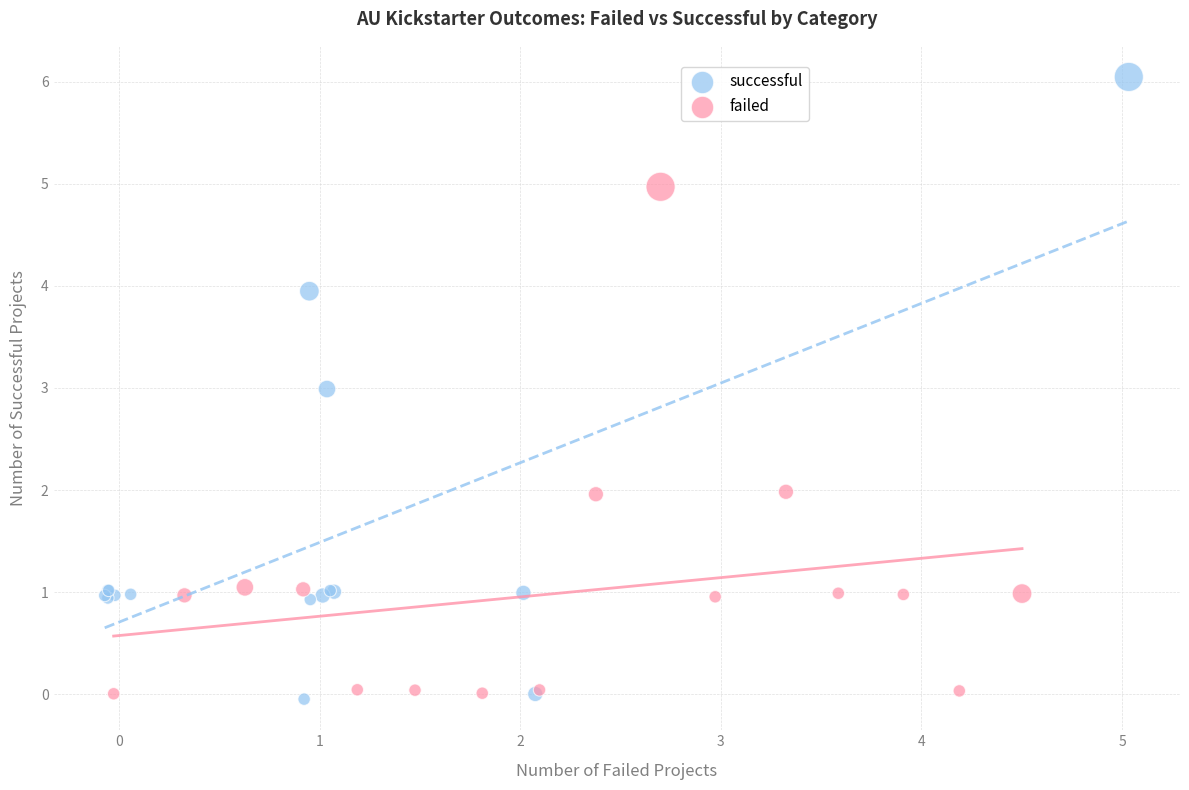

Which series contains the highest Y value?

successful